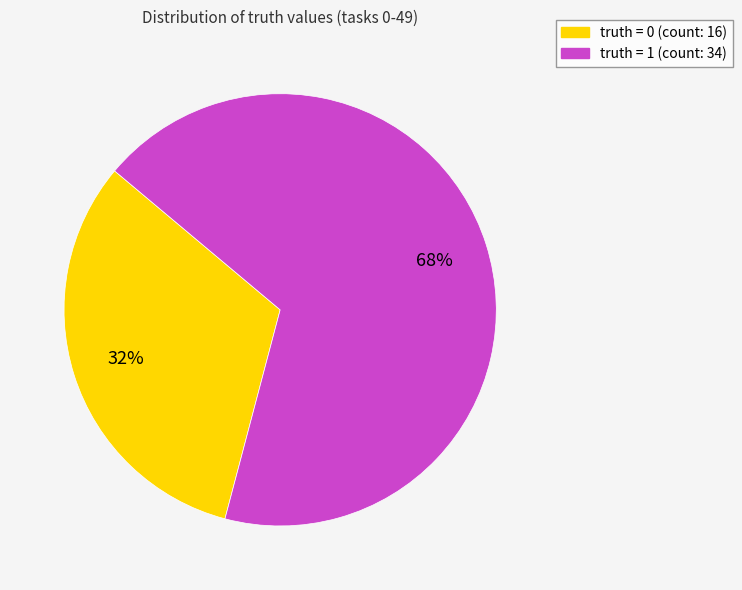

To the nearest percent, what is the difference between the largest and smallest slice percentages?

36%